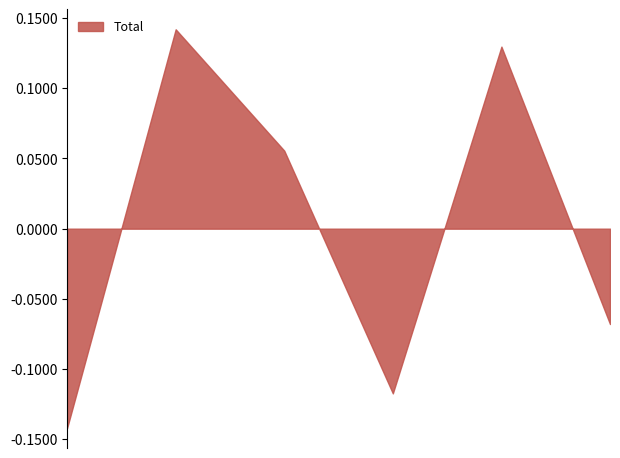

How many interior local valleys (lower than both neighbors) does the data have?

1